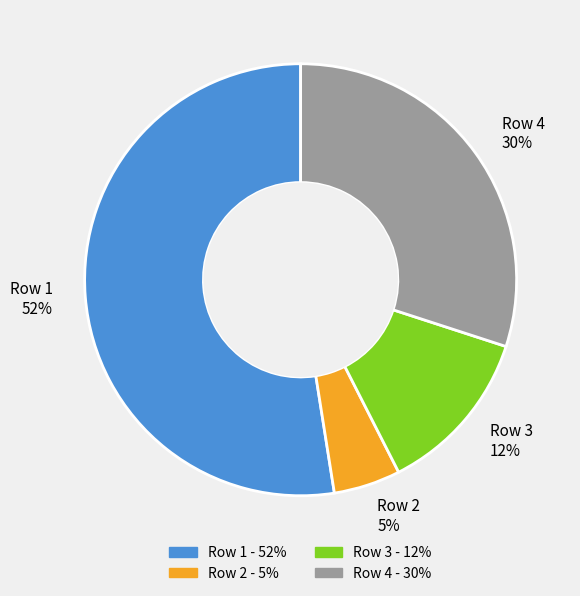

Count the number of slices in the pie.

4